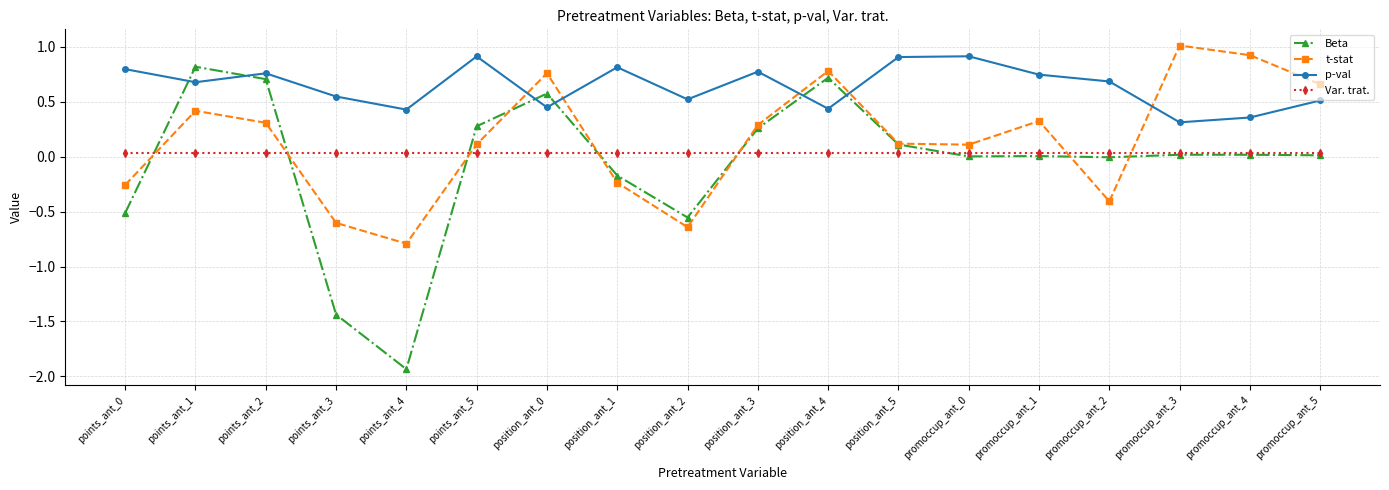

True or false: Var. trat. and p-val intersect in this chart.

False